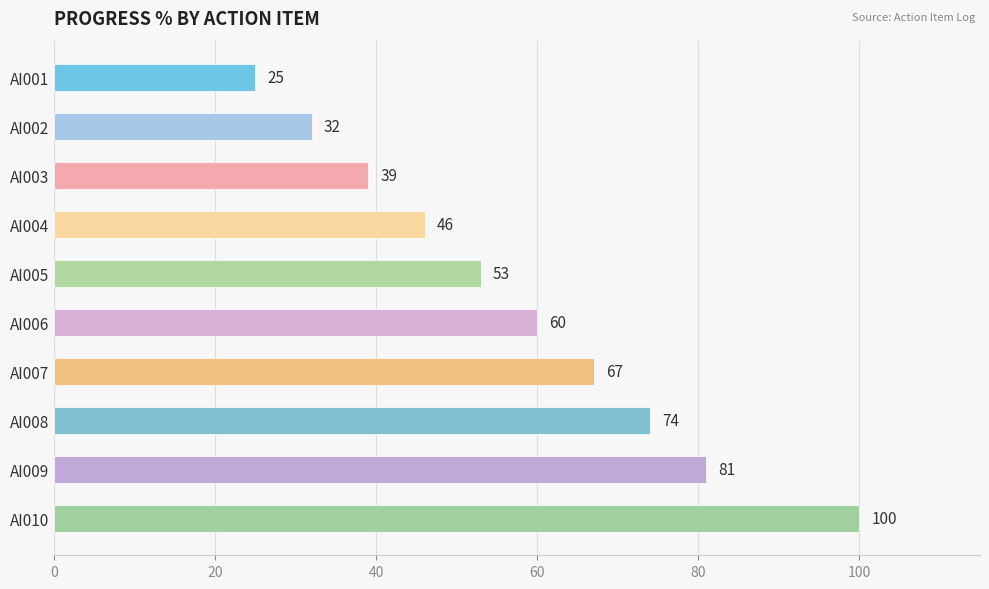

What is the change in value from AI006 to AI008?

+14